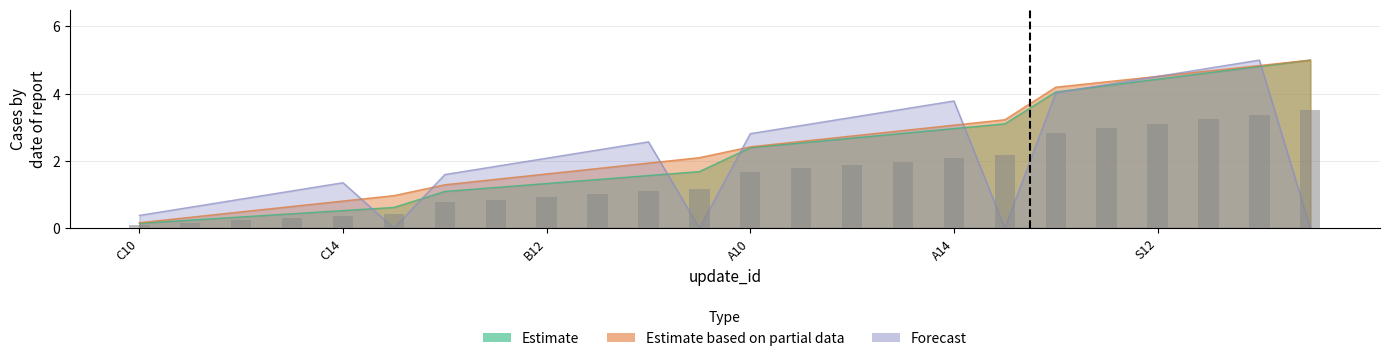

Which series has the largest range (max minus min)?

Forecast